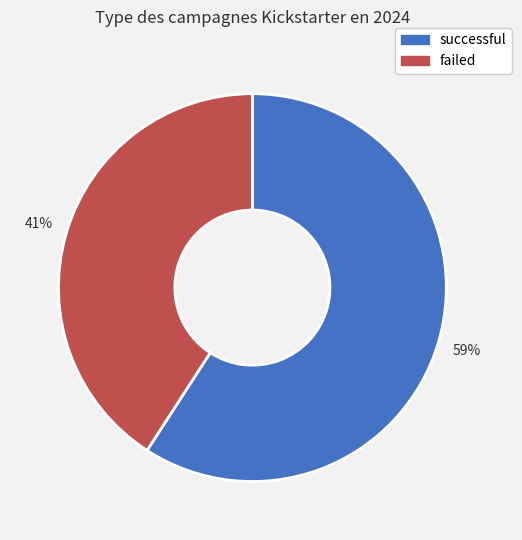

True or false: failed accounts for 41% of the total.

True